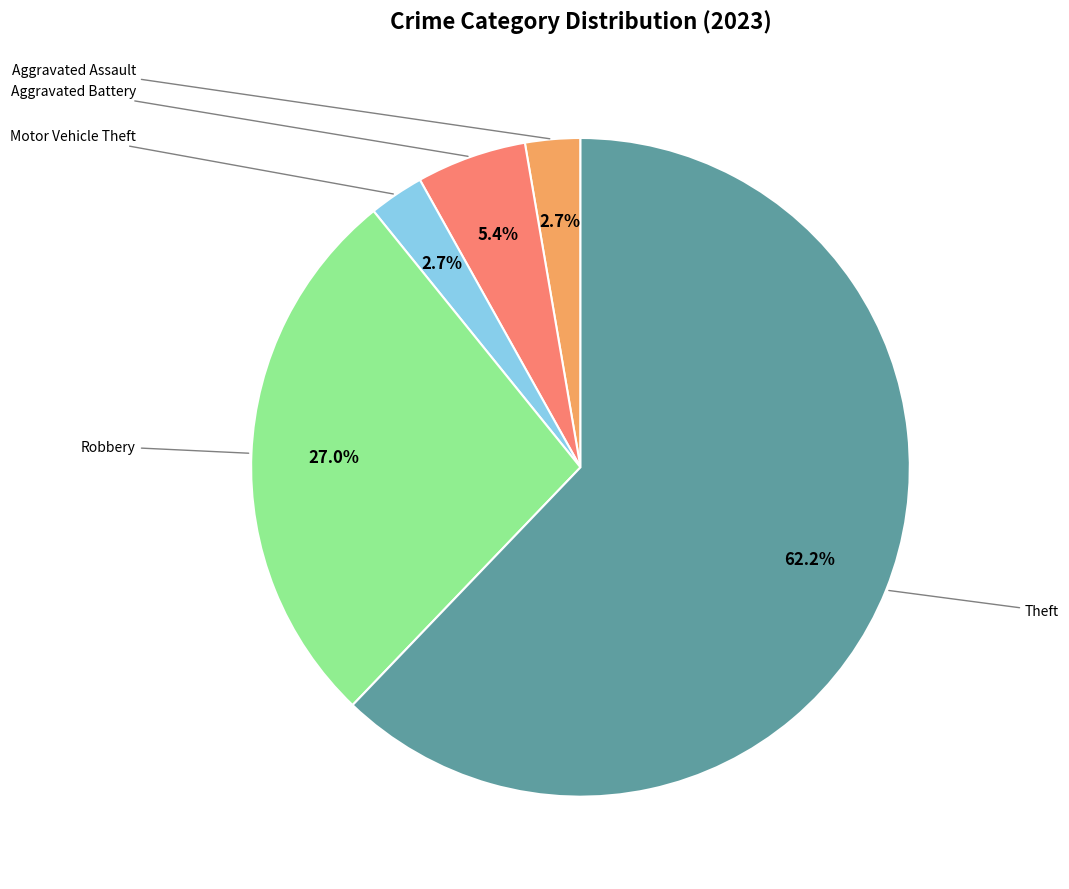

Is there any slice that represents more than half of the pie?

Yes